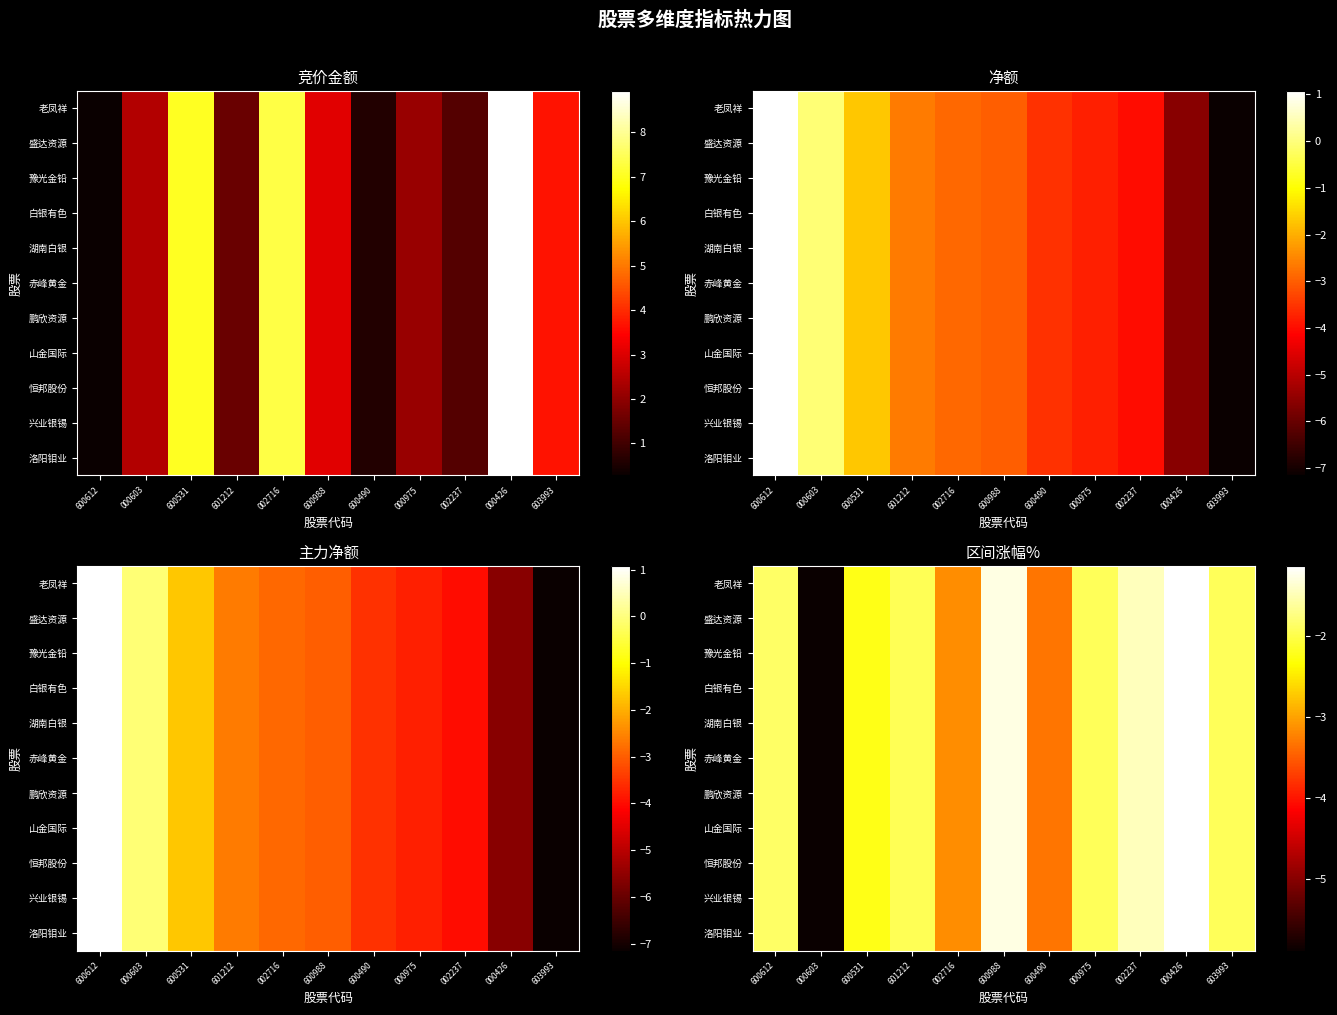

What is the sum of the 山金国际 values at 002716 and 603993?

-5.1